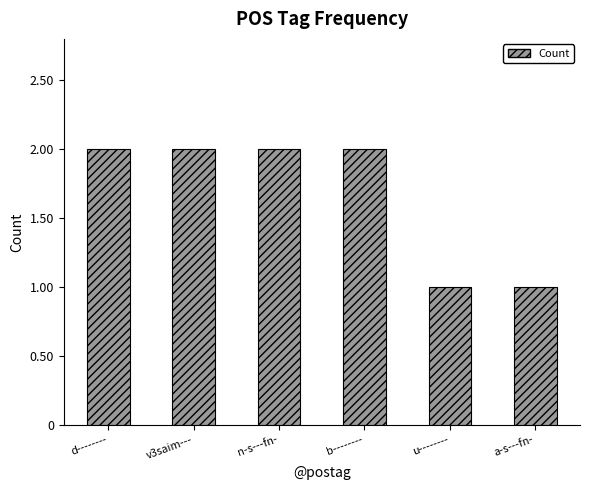

What is the smallest value displayed?

1